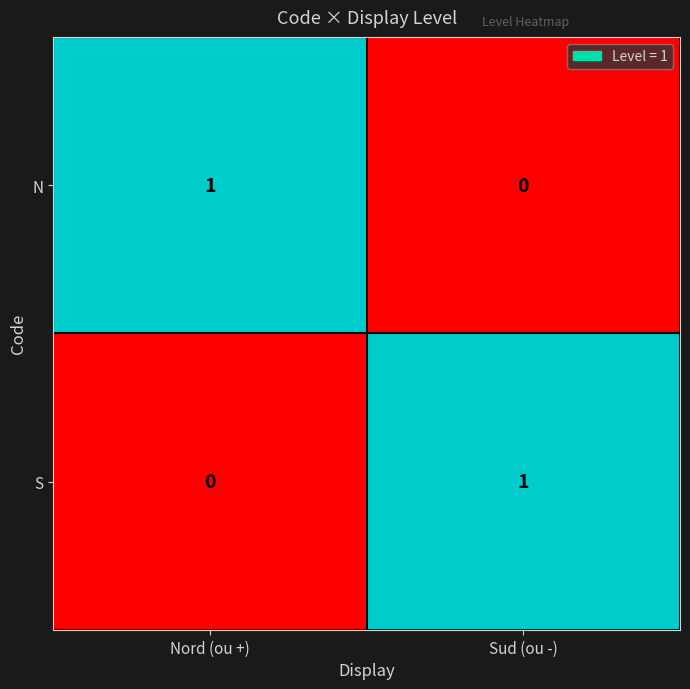

Reading left to right, what are all the values shown in this chart?

N: 1	0
S: 0	1